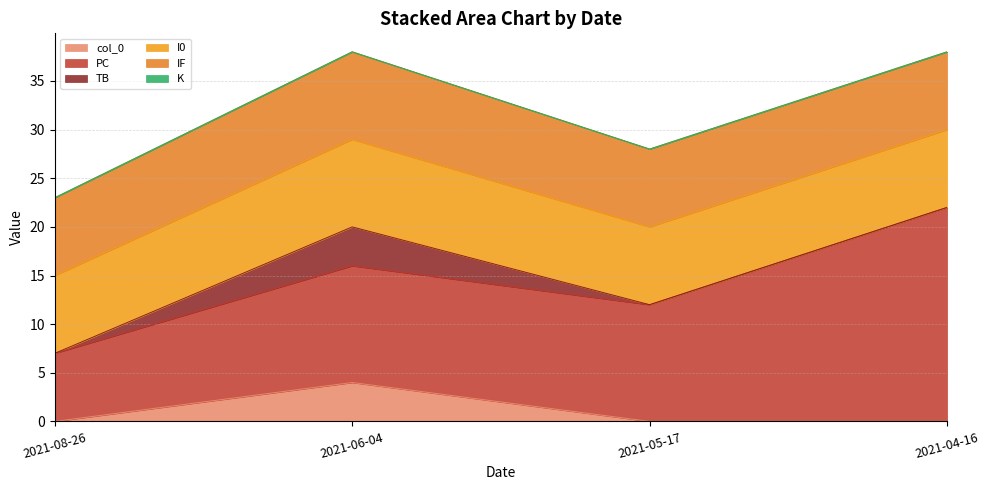

Where is I0 nearest to the value 8?

2021-04-16